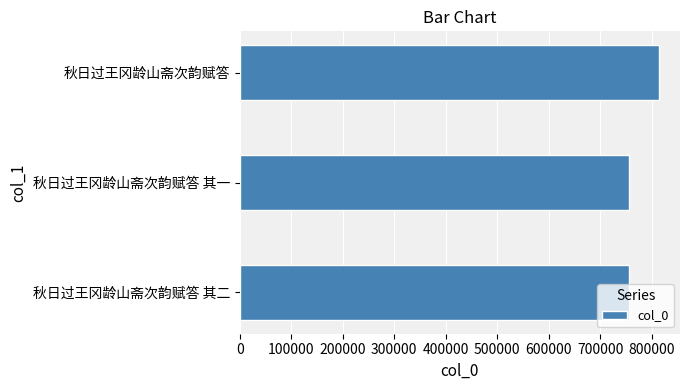

What is the difference between the maximum and second lowest values?

57666